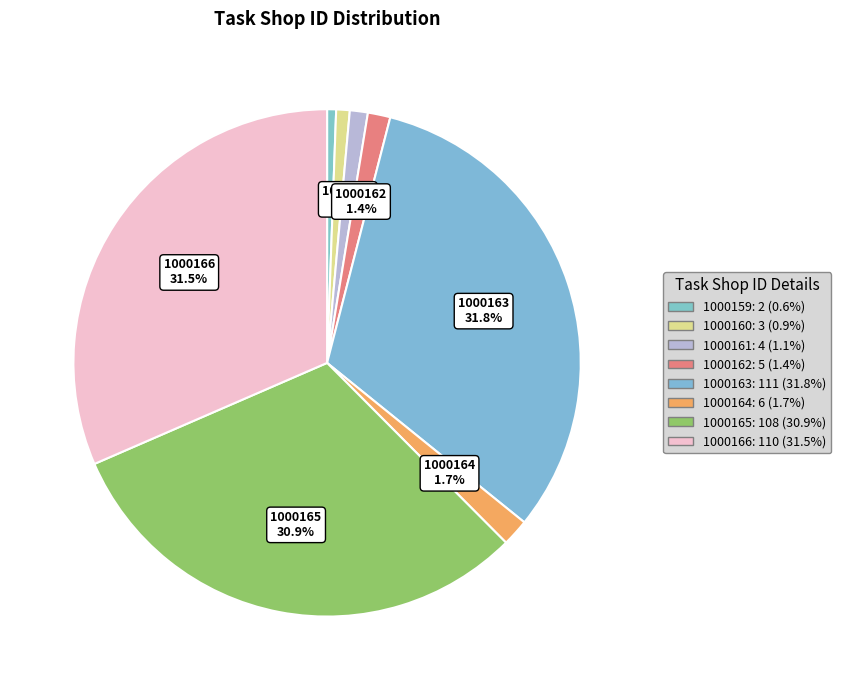

To the nearest percent, what percentage of the pie is 1000162?

1%